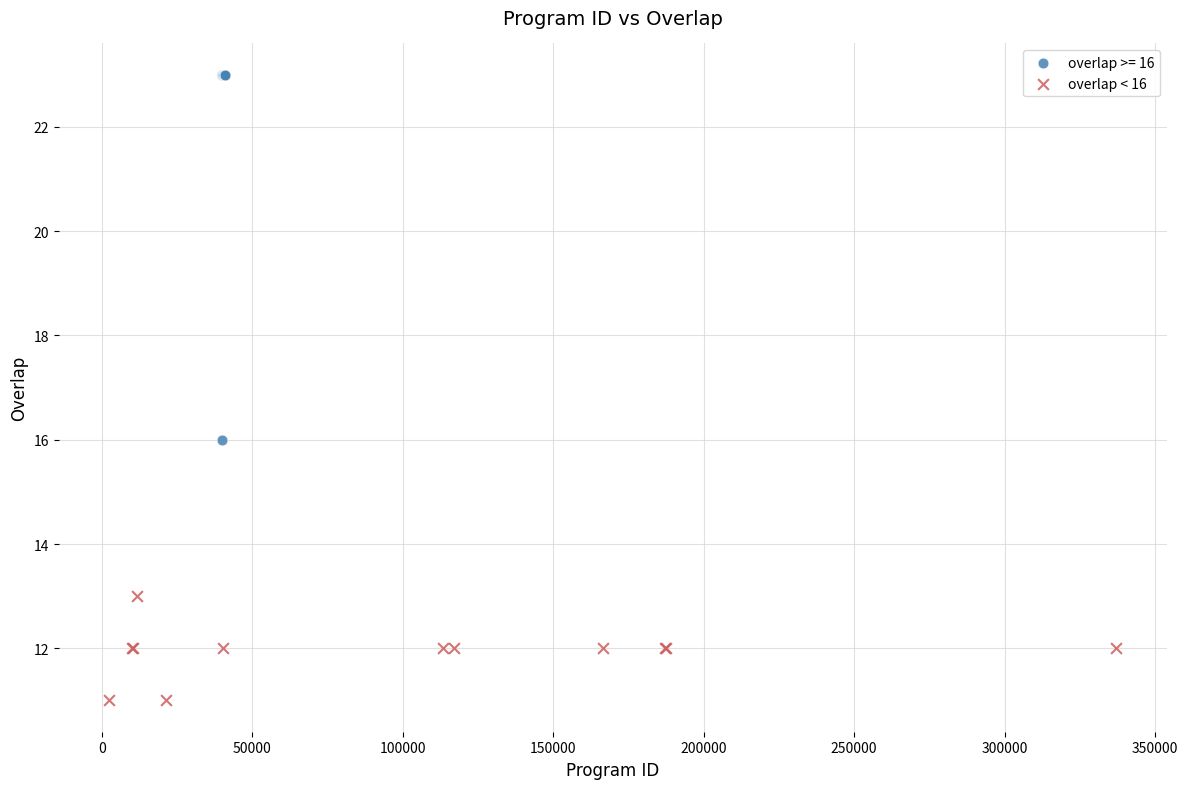

Which series reaches the minimum Y coordinate?

overlap < 16